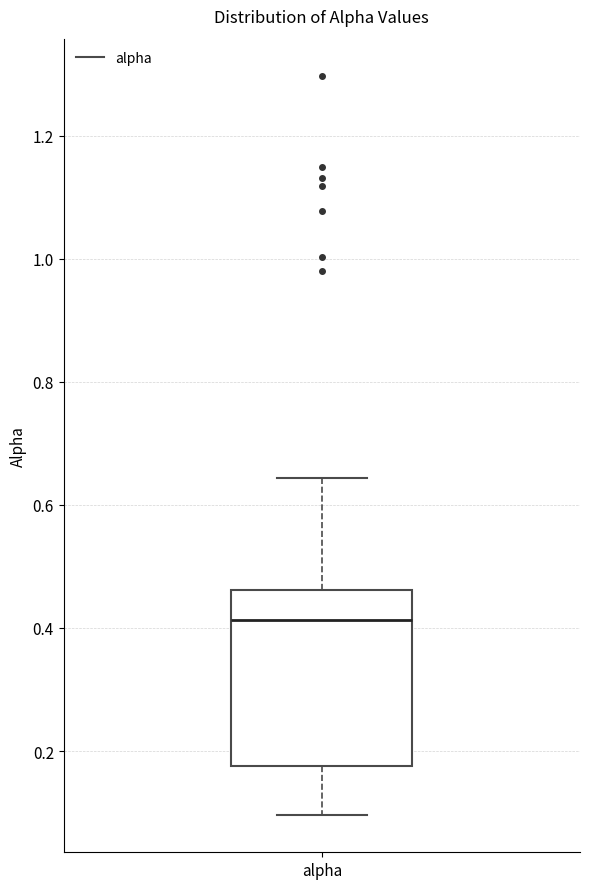

Read this box plot against the y-axis: the position of the median line, the range covered by the box, and the ends of both whiskers. The values are not printed on the chart, so give them approximately, as read against the axis.

median 0.42, box 0.18 to 0.46, whiskers 0.10 to 0.64